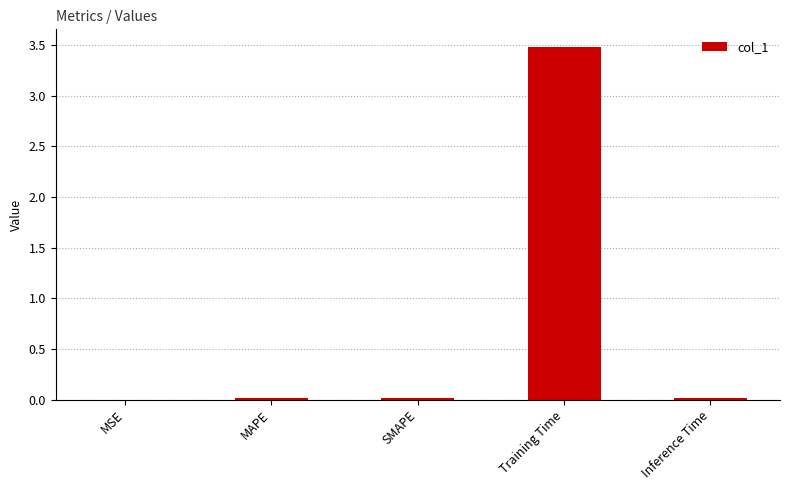

Which label corresponds to the largest value in the chart?

Training Time